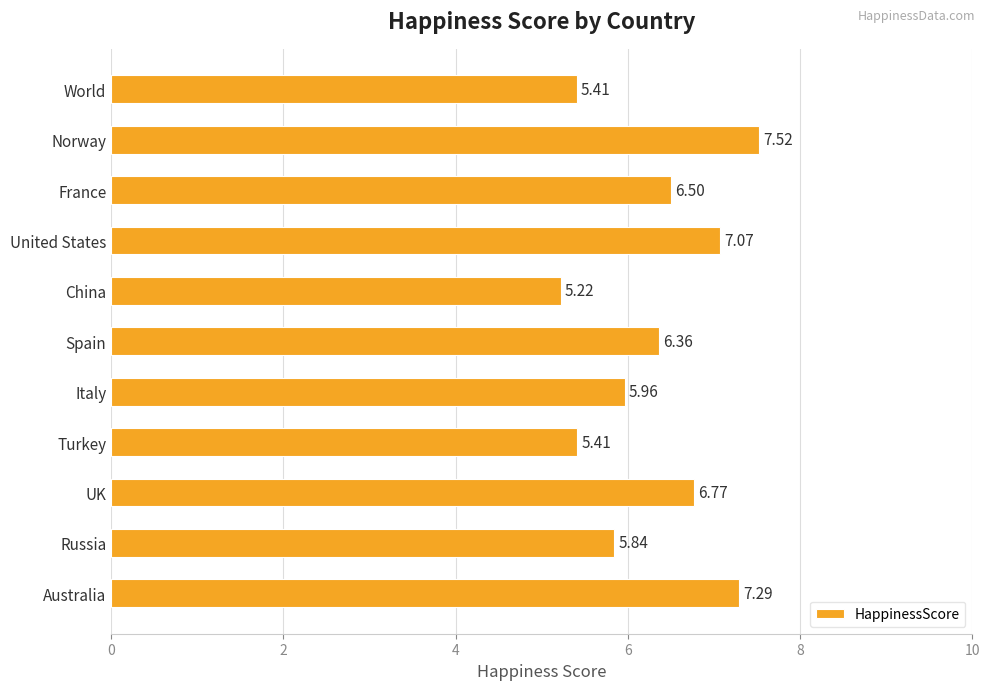

How many data points are above 6?

6